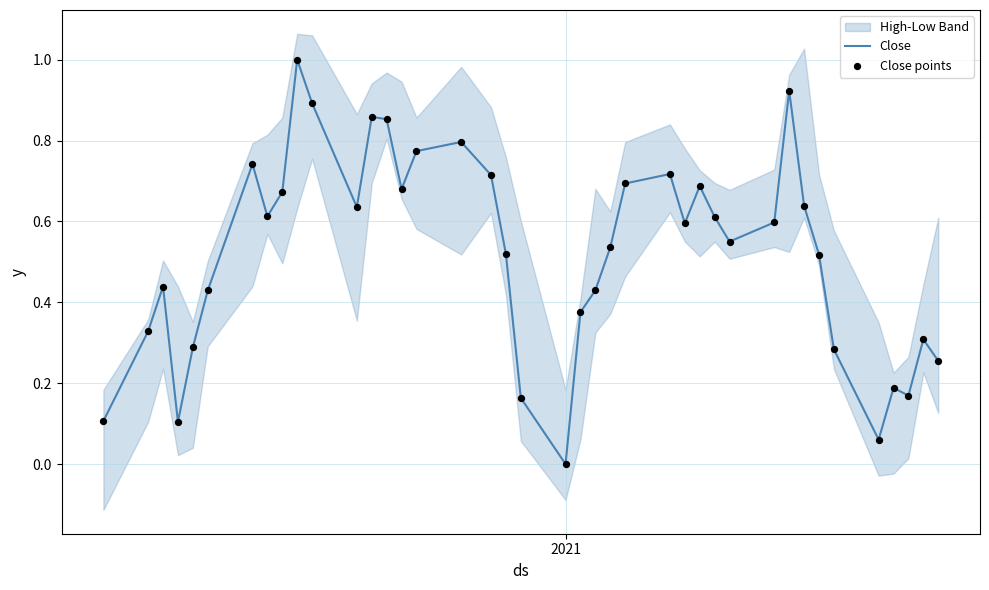

Which series has the largest Y range (max minus min)?

Close